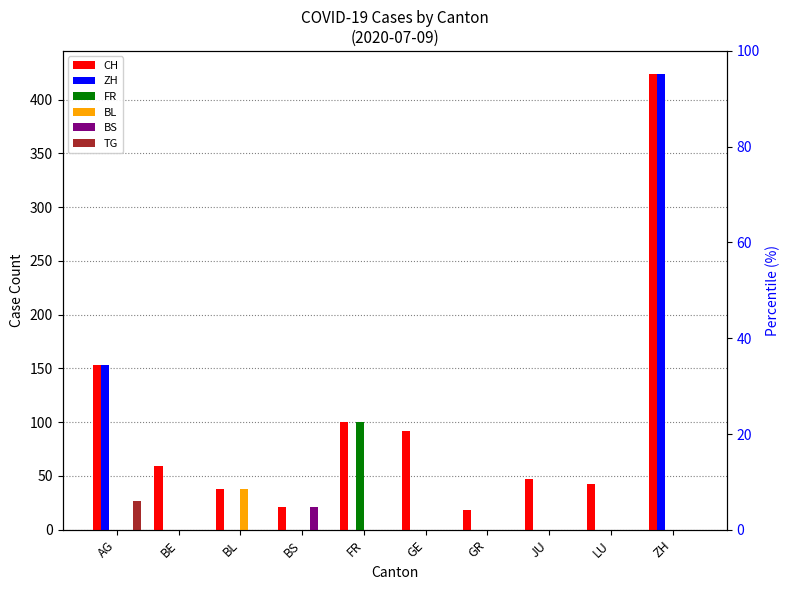

How many groups of bars are there?

10